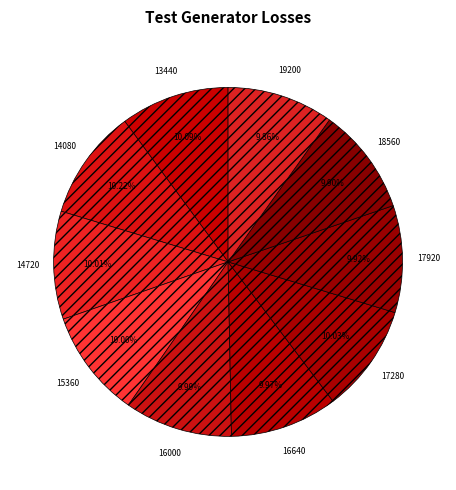

How many segments does this pie chart have?

10